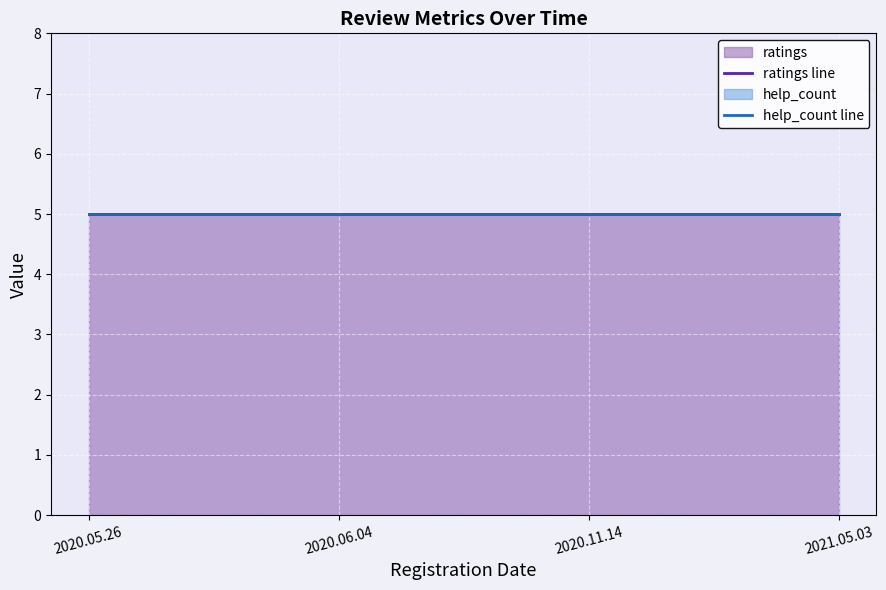

How many lines are shown in the chart?

2